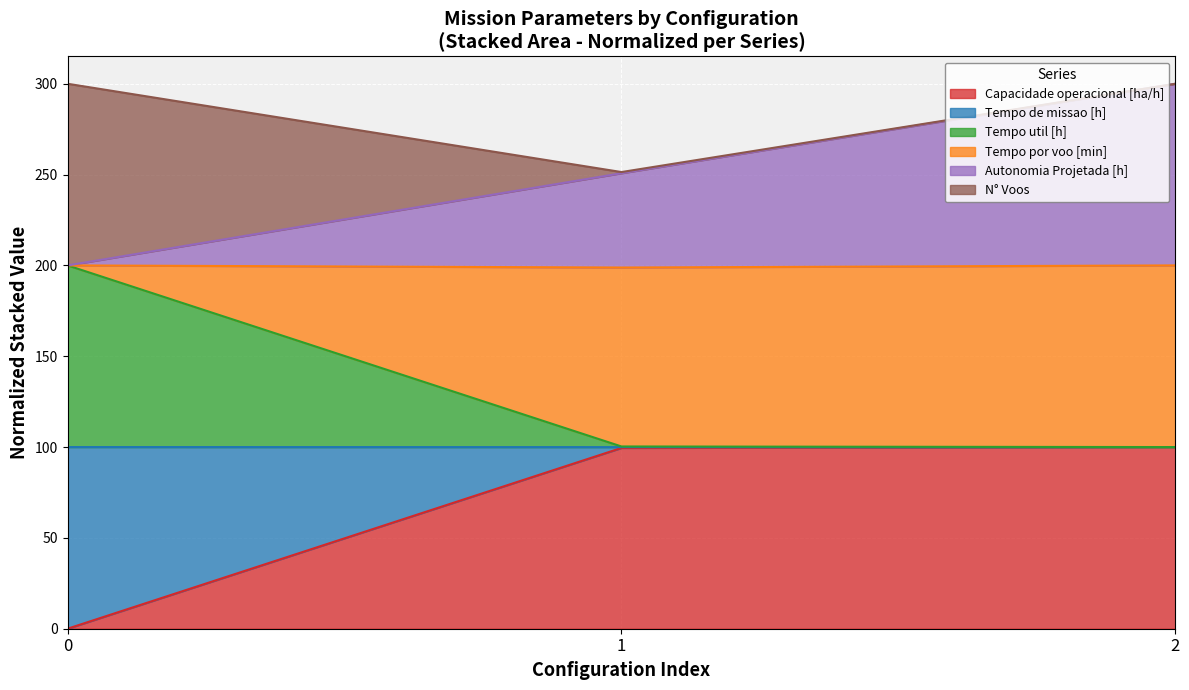

How many categories are shown in the chart?

3